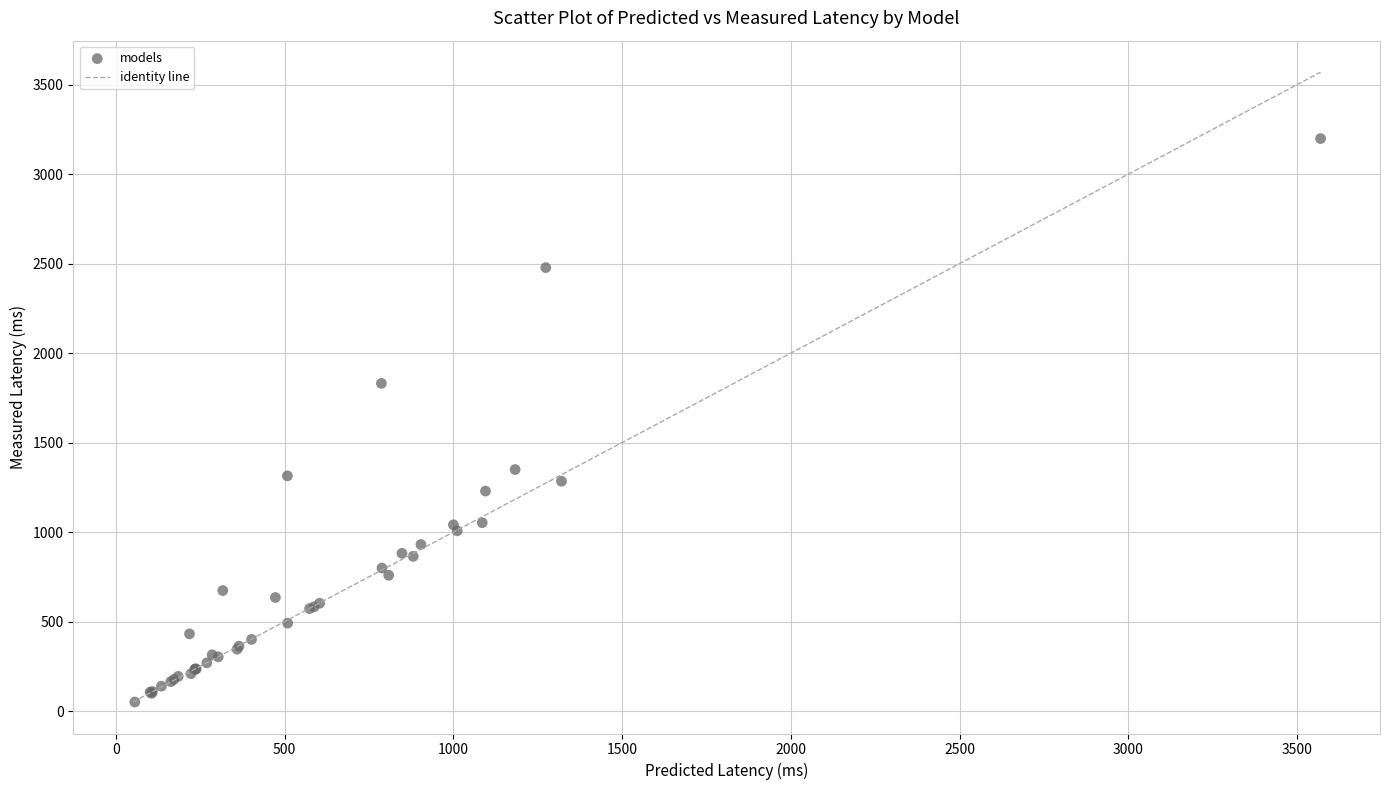

What Y value in the scatter plot is closest to 1624?

1830.9